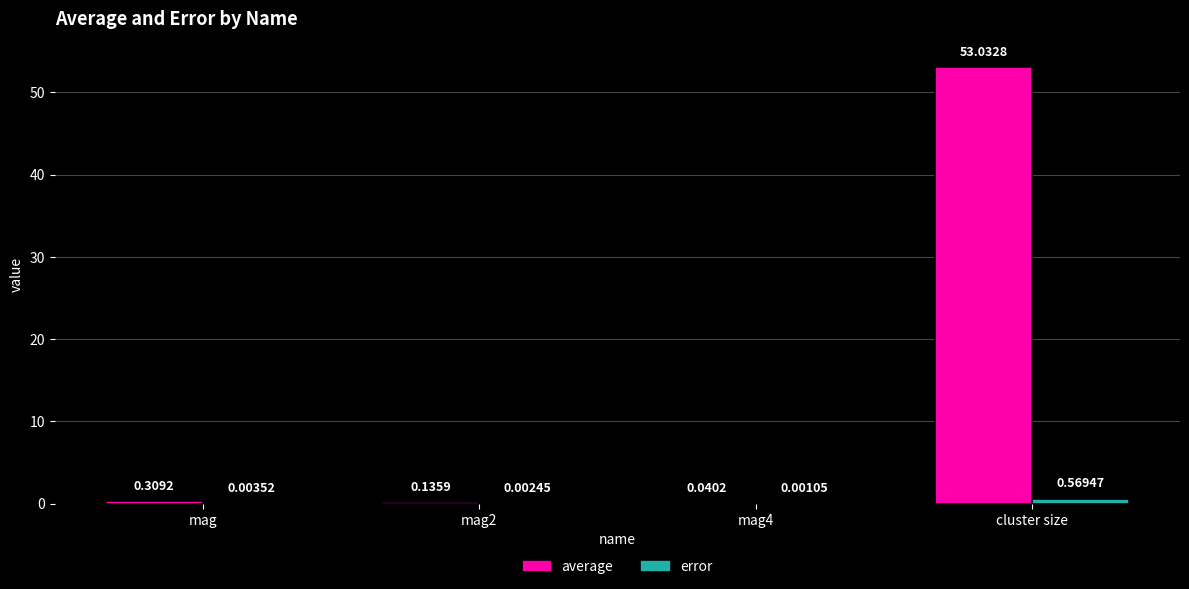

Which series has the largest range (max minus min)?

average